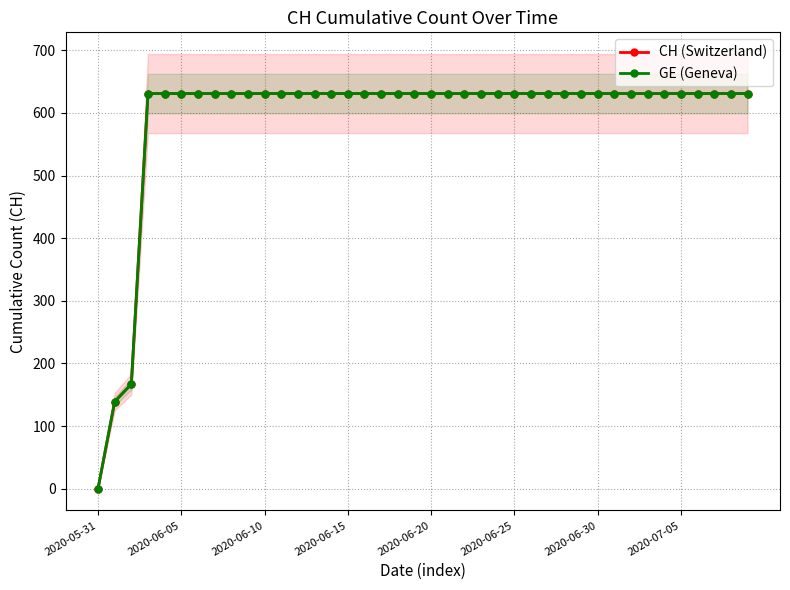

The GE (Geneva) series shows 631 at 11. True or false?

True